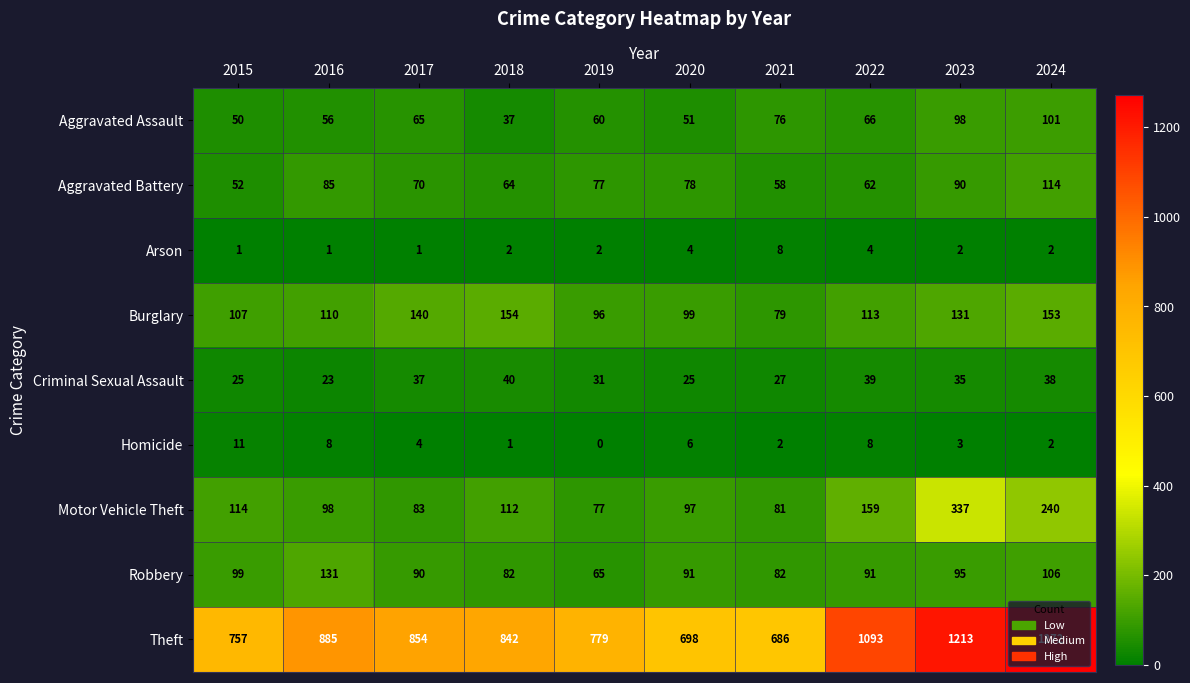

Which series has the widest spread of values?

Theft